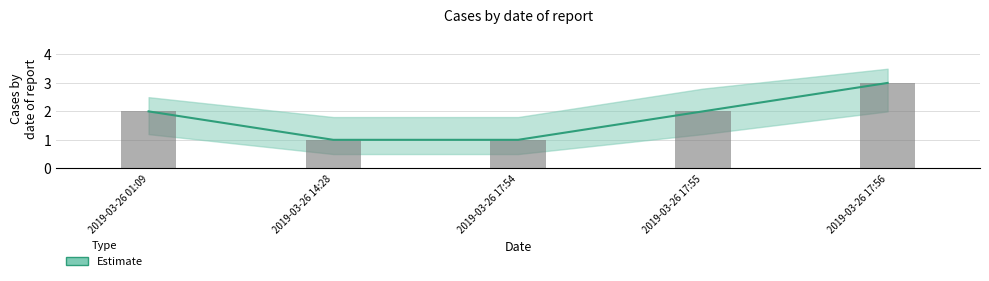

The value of Estimate at 2019-03-26 14:28 is 1. True or false?

True